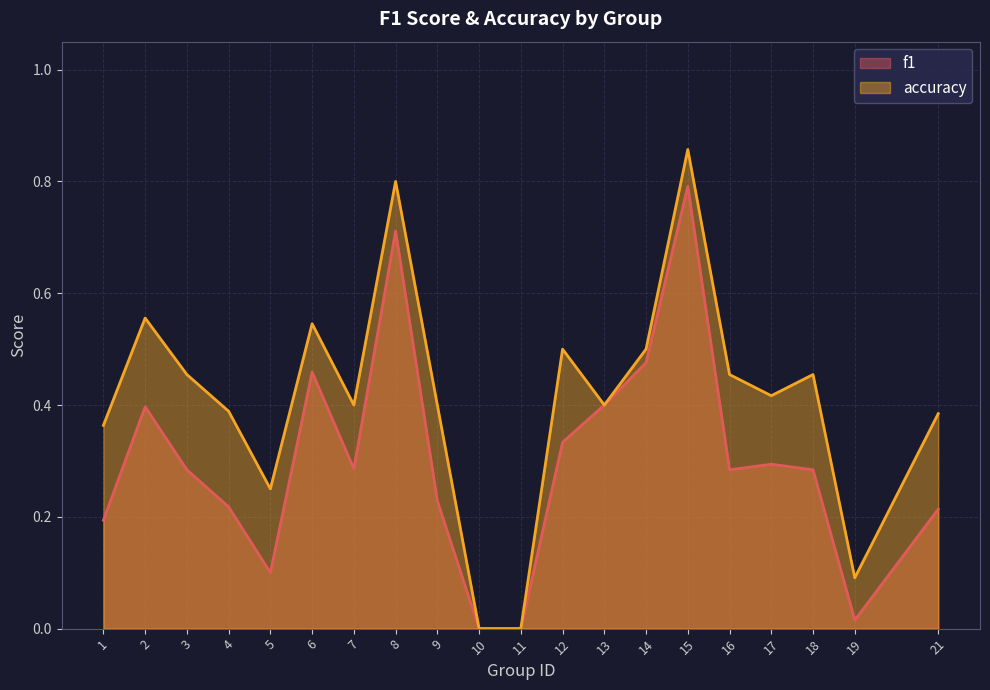

True or false: f1 has a value of 0.3 at 1.

False